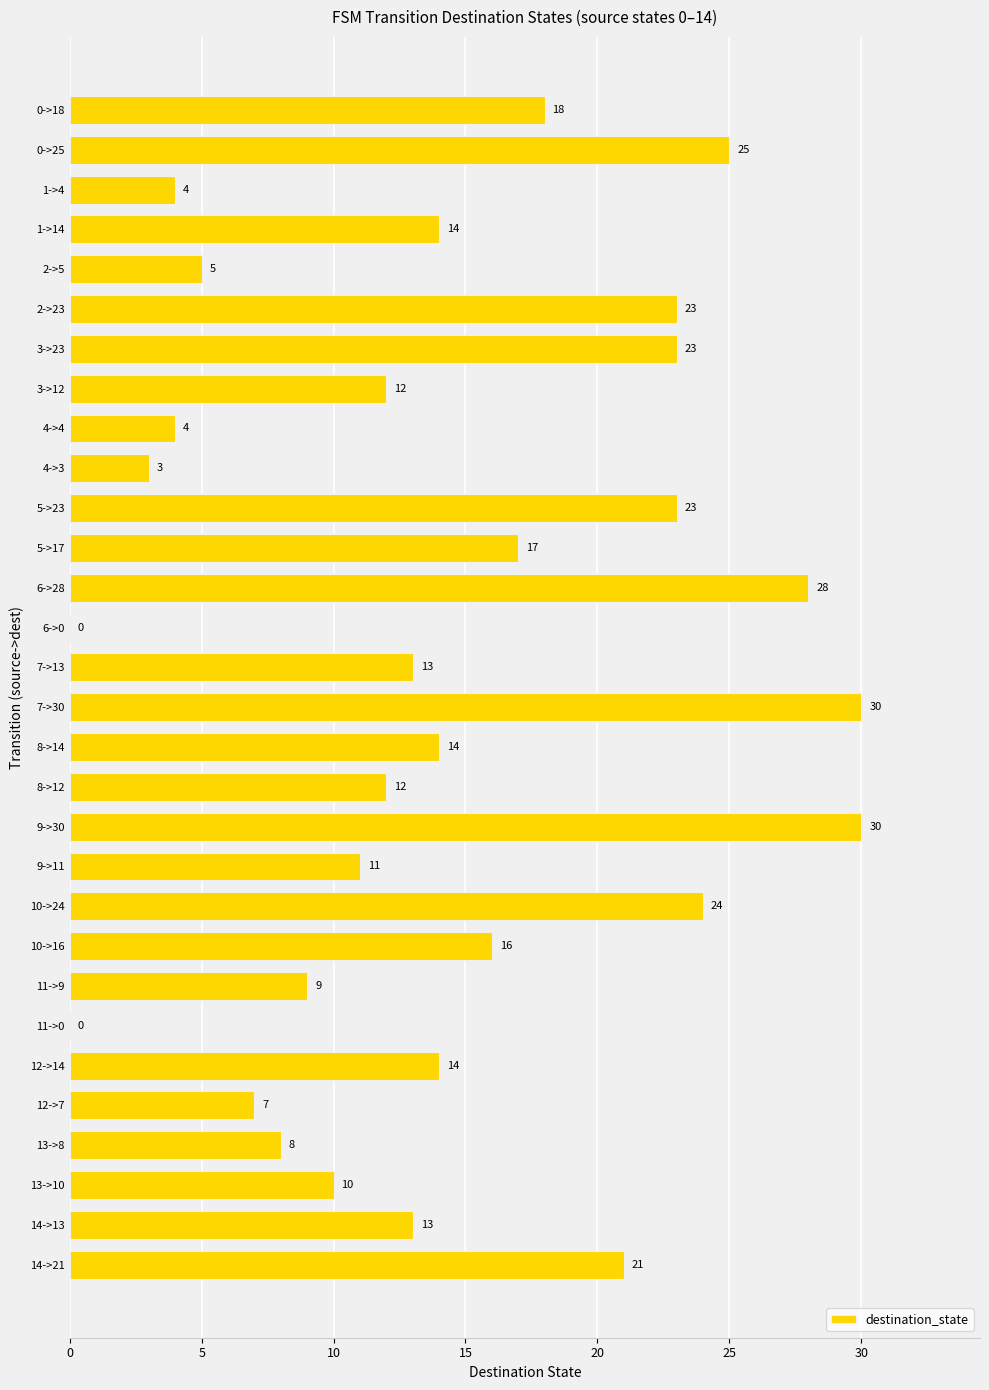

The chart shows a value of -14 at 11->0. True or false?

False